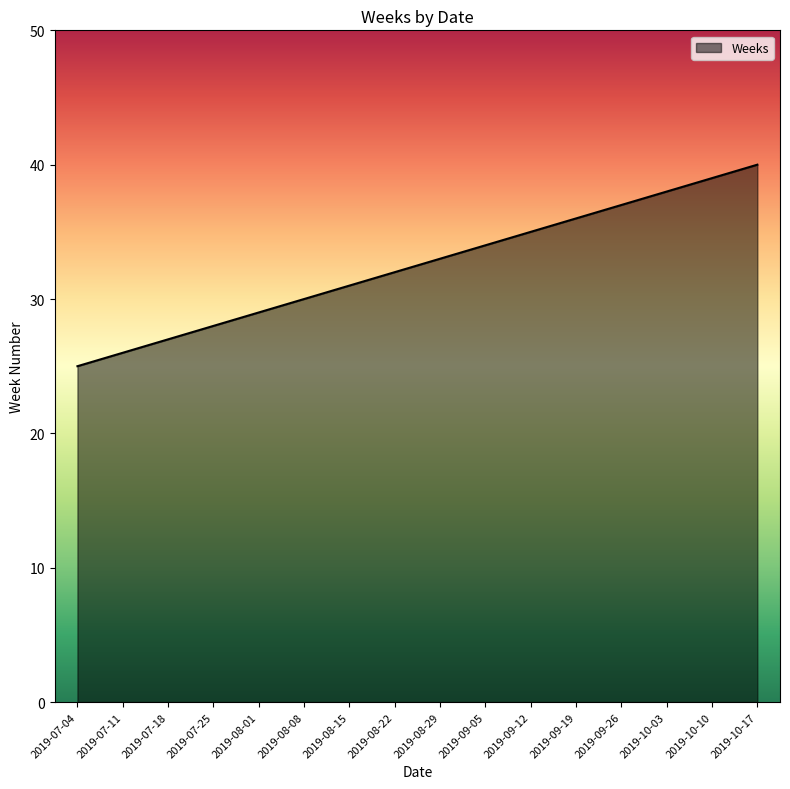

What position from the right is 2019-09-19?

5